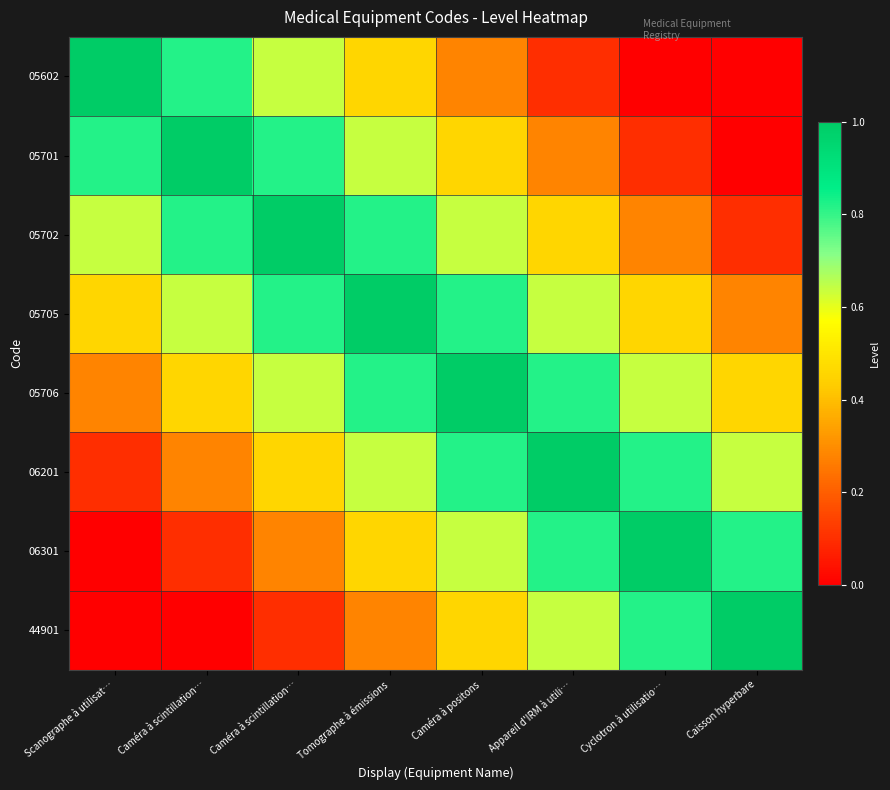

Reading left to right, list all the values displayed in this chart.

05602: Scanographe à utilisat…=1.0	Caméra à scintillation…=0.8	Caméra à scintillation…=0.6	Tomographe à émissions=0.5	Caméra à positons=0.3	Appareil d'IRM à utili…=0.1	Cyclotron à utilisatio…=0.0	Caisson hyperbare=0.0
05701: Scanographe à utilisat…=0.8	Caméra à scintillation…=1.0	Caméra à scintillation…=0.8	Tomographe à émissions=0.6	Caméra à positons=0.5	Appareil d'IRM à utili…=0.3	Cyclotron à utilisatio…=0.1	Caisson hyperbare=0.0
05702: Scanographe à utilisat…=0.6	Caméra à scintillation…=0.8	Caméra à scintillation…=1.0	Tomographe à émissions=0.8	Caméra à positons=0.6	Appareil d'IRM à utili…=0.5	Cyclotron à utilisatio…=0.3	Caisson hyperbare=0.1
05705: Scanographe à utilisat…=0.5	Caméra à scintillation…=0.6	Caméra à scintillation…=0.8	Tomographe à émissions=1.0	Caméra à positons=0.8	Appareil d'IRM à utili…=0.6	Cyclotron à utilisatio…=0.5	Caisson hyperbare=0.3
05706: Scanographe à utilisat…=0.3	Caméra à scintillation…=0.5	Caméra à scintillation…=0.6	Tomographe à émissions=0.8	Caméra à positons=1.0	Appareil d'IRM à utili…=0.8	Cyclotron à utilisatio…=0.6	Caisson hyperbare=0.5
06201: Scanographe à utilisat…=0.1	Caméra à scintillation…=0.3	Caméra à scintillation…=0.5	Tomographe à émissions=0.6	Caméra à positons=0.8	Appareil d'IRM à utili…=1.0	Cyclotron à utilisatio…=0.8	Caisson hyperbare=0.6
06301: Scanographe à utilisat…=0.0	Caméra à scintillation…=0.1	Caméra à scintillation…=0.3	Tomographe à émissions=0.5	Caméra à positons=0.6	Appareil d'IRM à utili…=0.8	Cyclotron à utilisatio…=1.0	Caisson hyperbare=0.8
44901: Scanographe à utilisat…=0.0	Caméra à scintillation…=0.0	Caméra à scintillation…=0.1	Tomographe à émissions=0.3	Caméra à positons=0.5	Appareil d'IRM à utili…=0.6	Cyclotron à utilisatio…=0.8	Caisson hyperbare=1.0